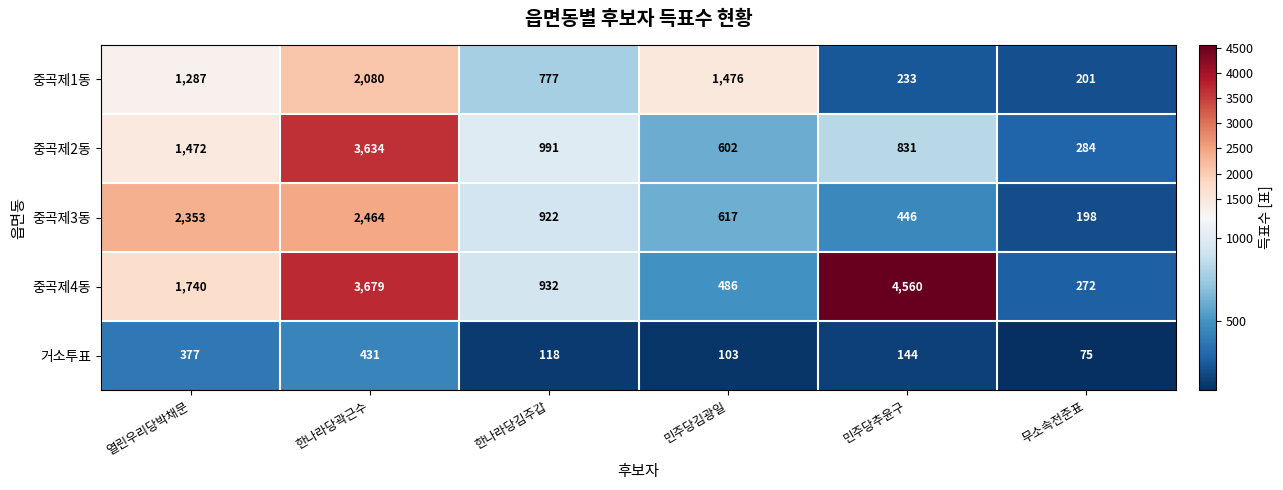

Which category has the lowest value across all series?

무소속전준표